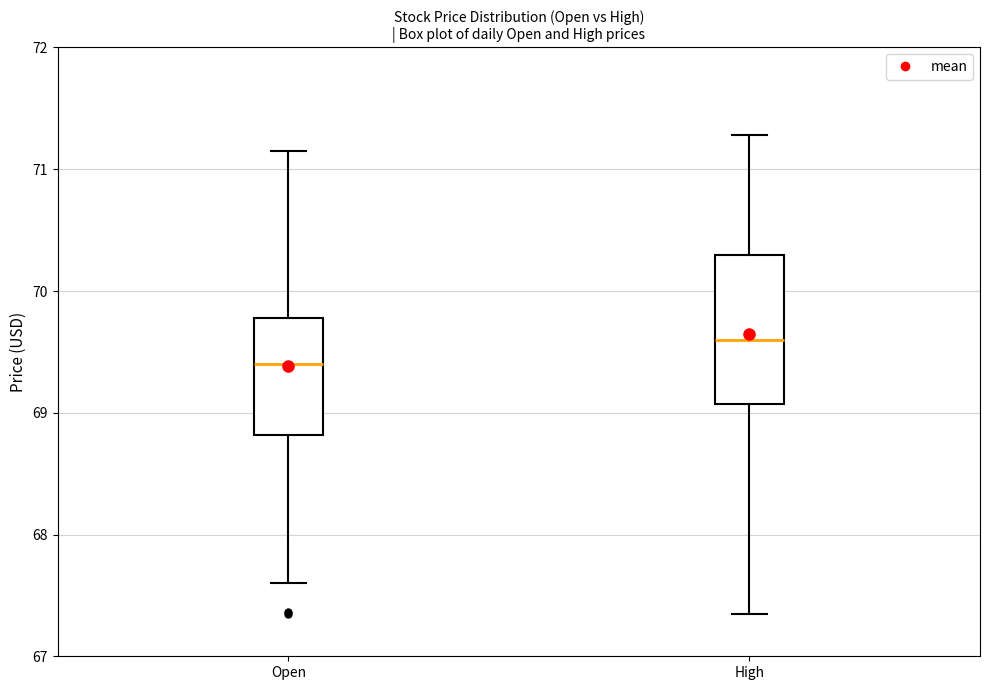

Which box is the tallest, from its lower edge to its upper edge?

High